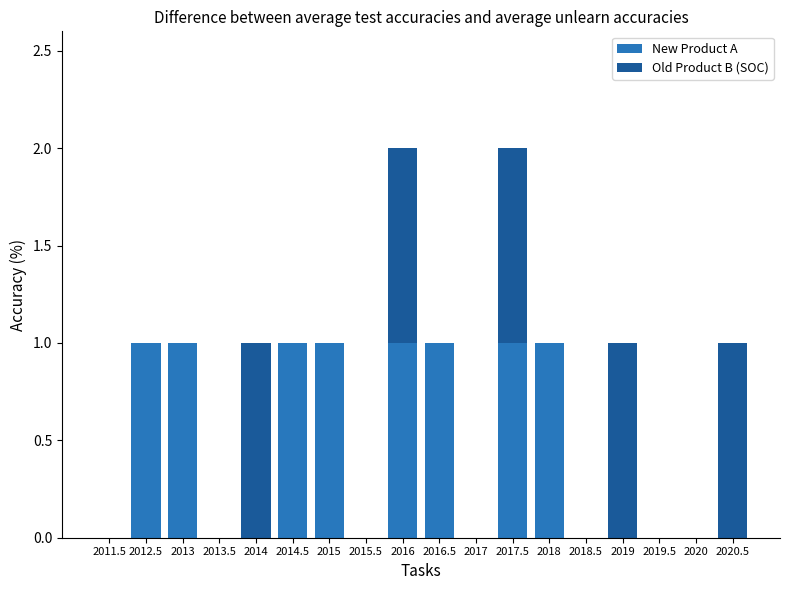

The value of New Product A at 2013 is 0. True or false?

False